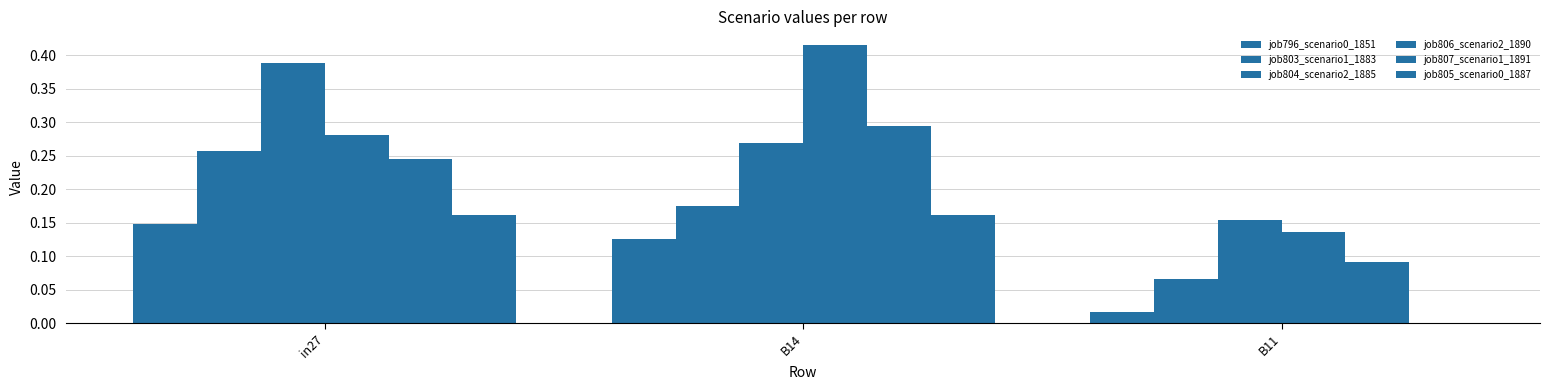

At which category is the sum across all series the highest?

in27